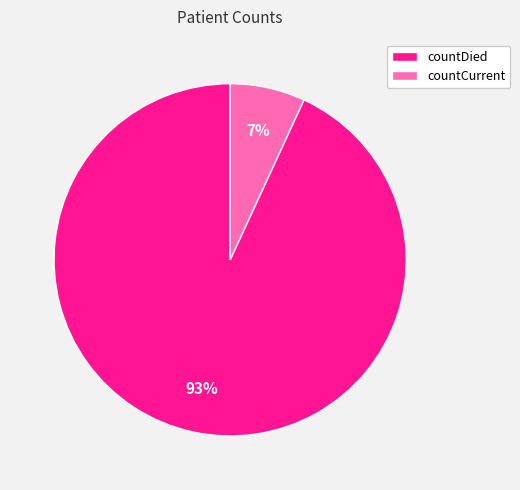

Does any single category account for the majority?

Yes